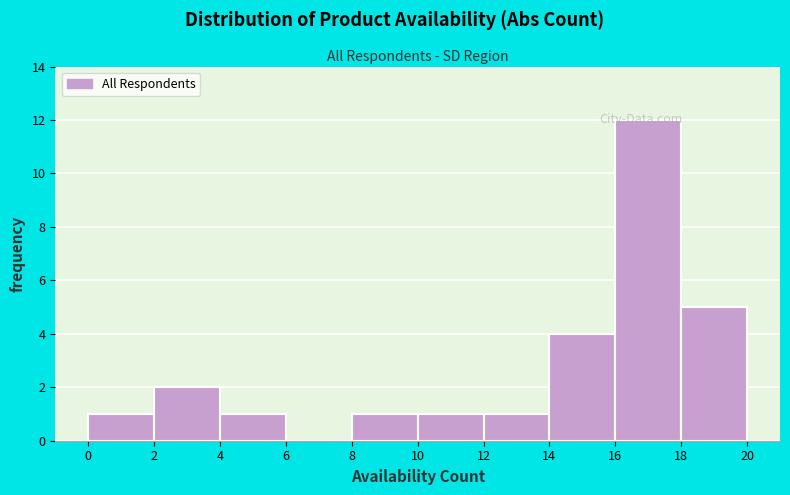

Reading left to right, transcribe this chart: for each bar, give the range it covers on the x-axis and its height. The values are not printed on the chart, so give them approximately, as read against the axis.

0 to 2: 1
2 to 4: 2
4 to 6: 1
6 to 8: 0
8 to 10: 1
10 to 12: 1
12 to 14: 1
14 to 16: 4
16 to 18: 12
18 to 20: 5